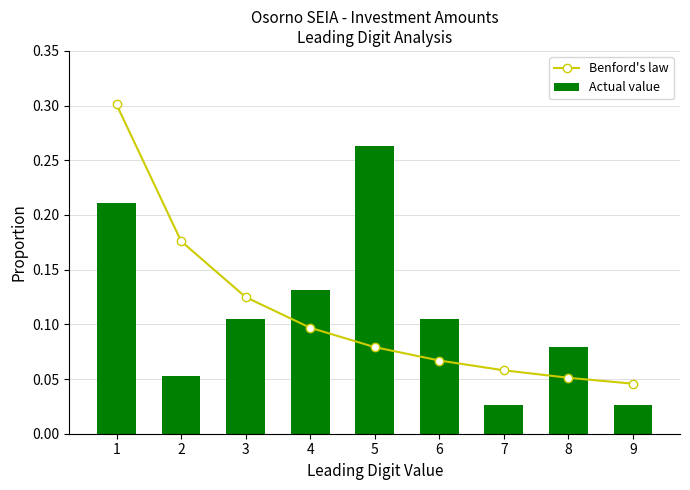

At how many categories does at least one series exceed 0?

9